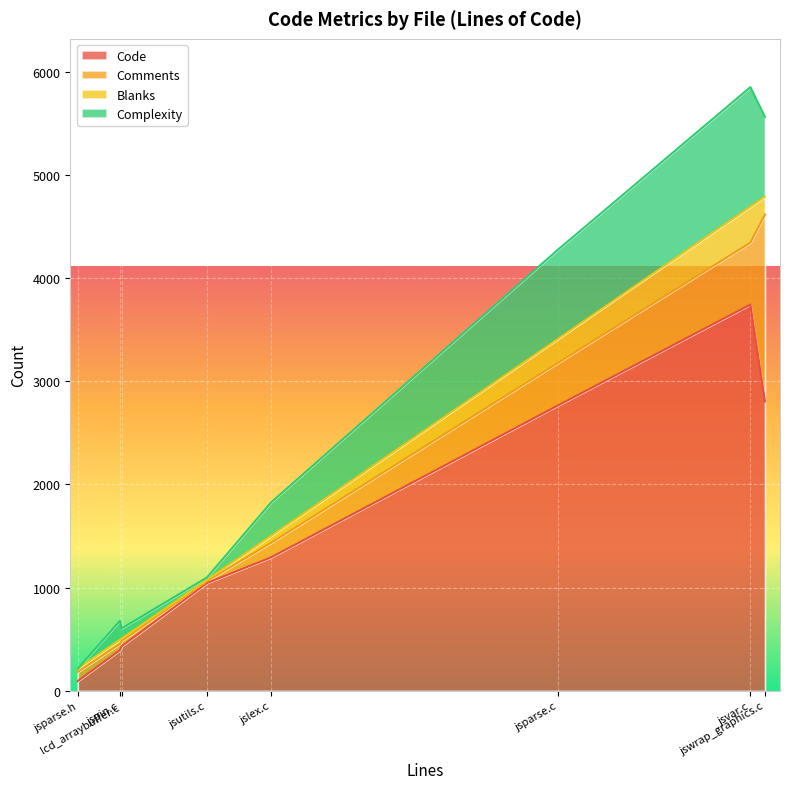

At which label does Blanks reach its peak?

jsvar.c